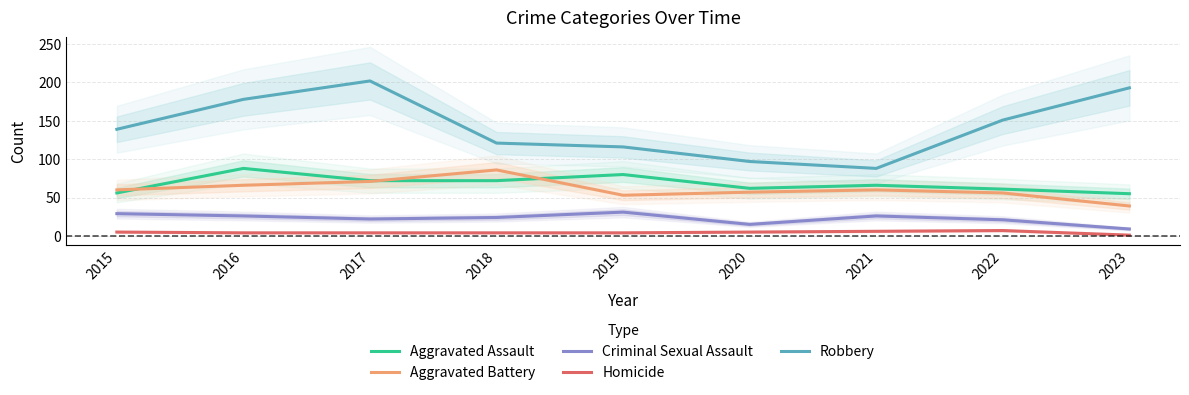

Is the value of Aggravated Assault at 2017 greater than the value of Robbery at 2015?

No